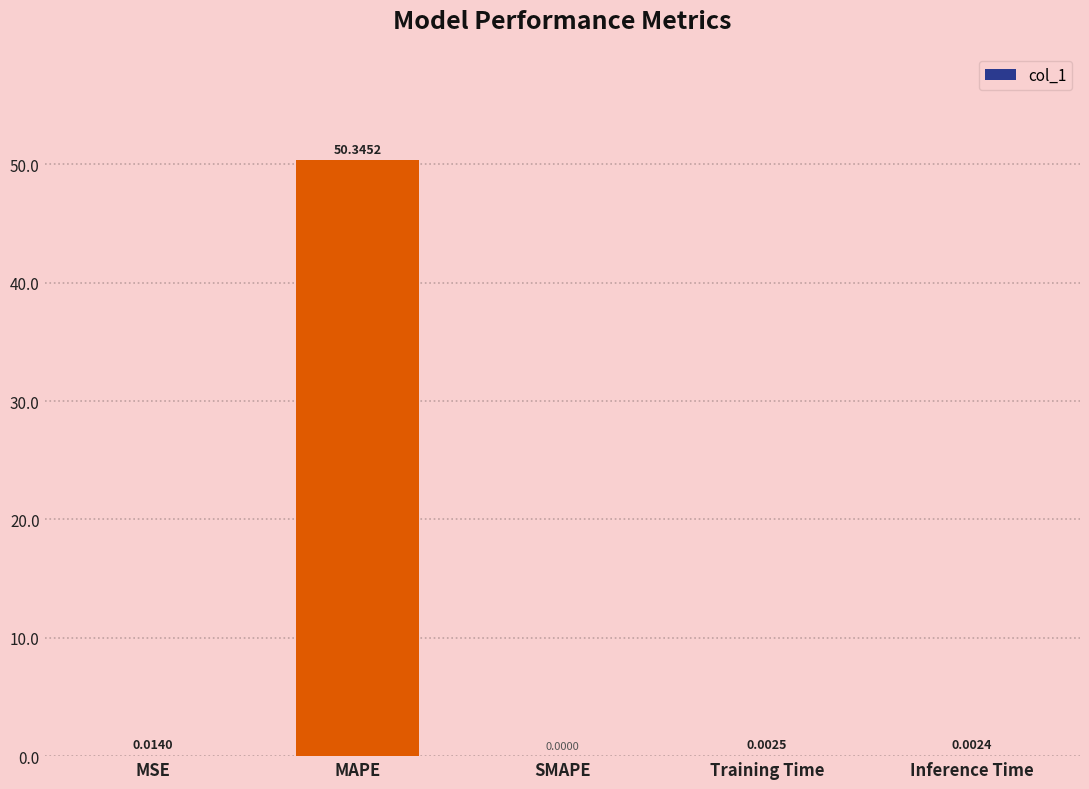

Which has a higher value, SMAPE or Inference Time?

Inference Time